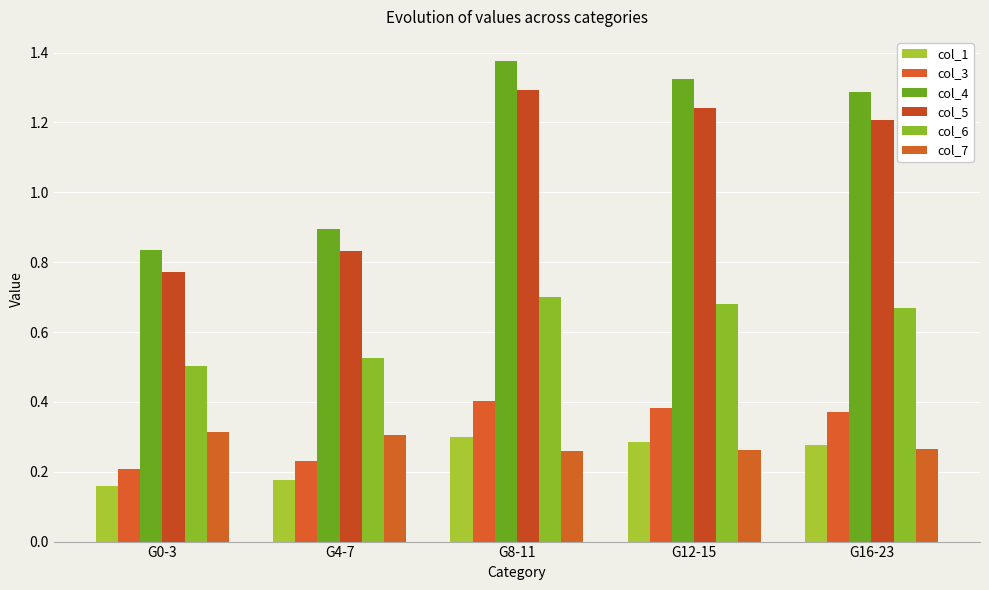

At G16-23, list the series in order from largest to smallest.

col_4, col_5, col_6, col_3, col_1, col_7